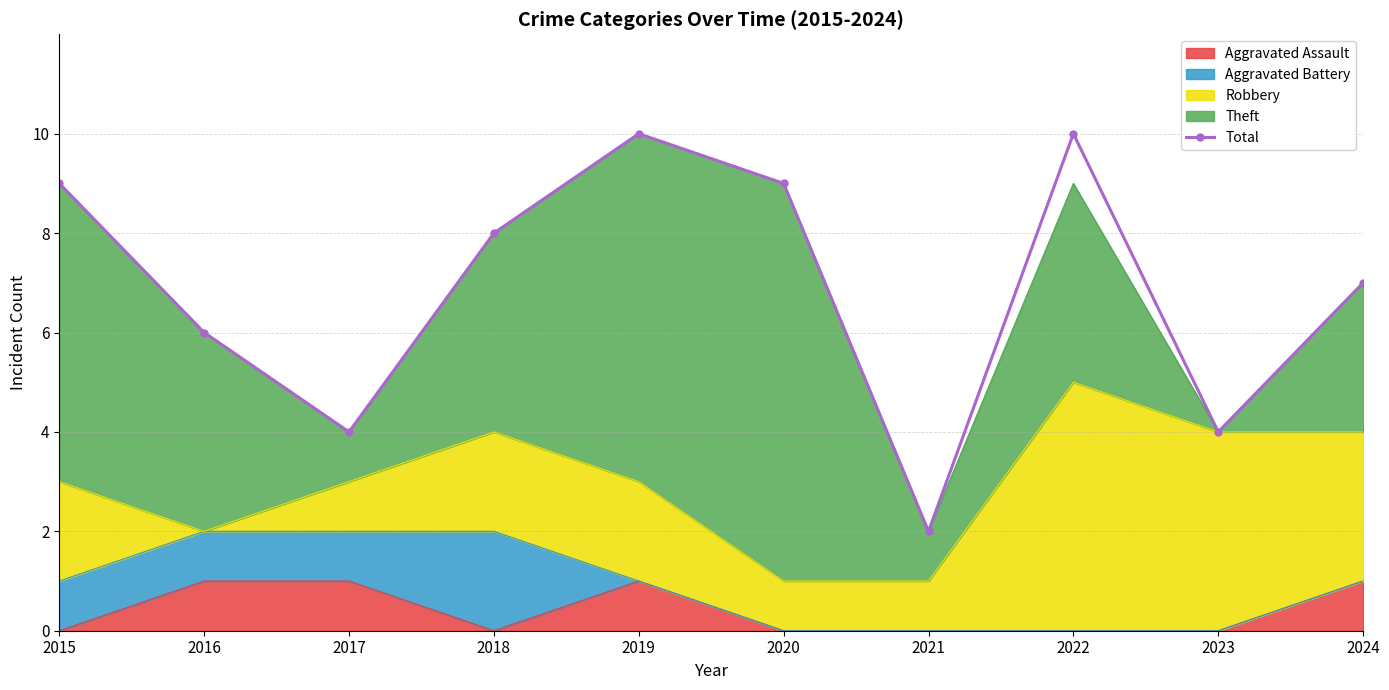

Read the value at 2024.

7